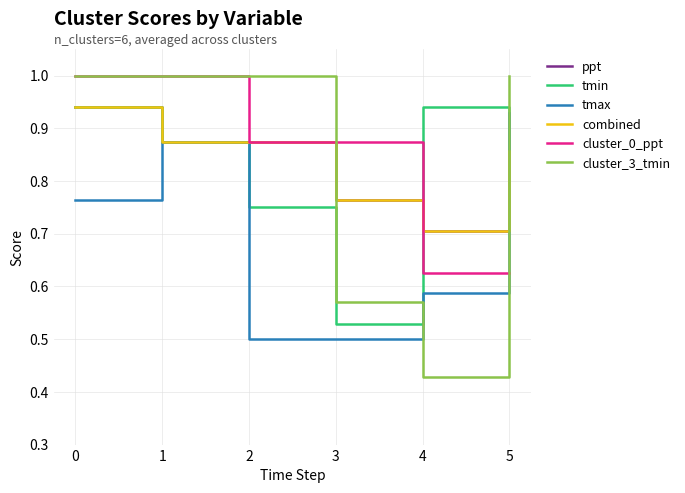

Is this an area chart (filled region under the line)?

No